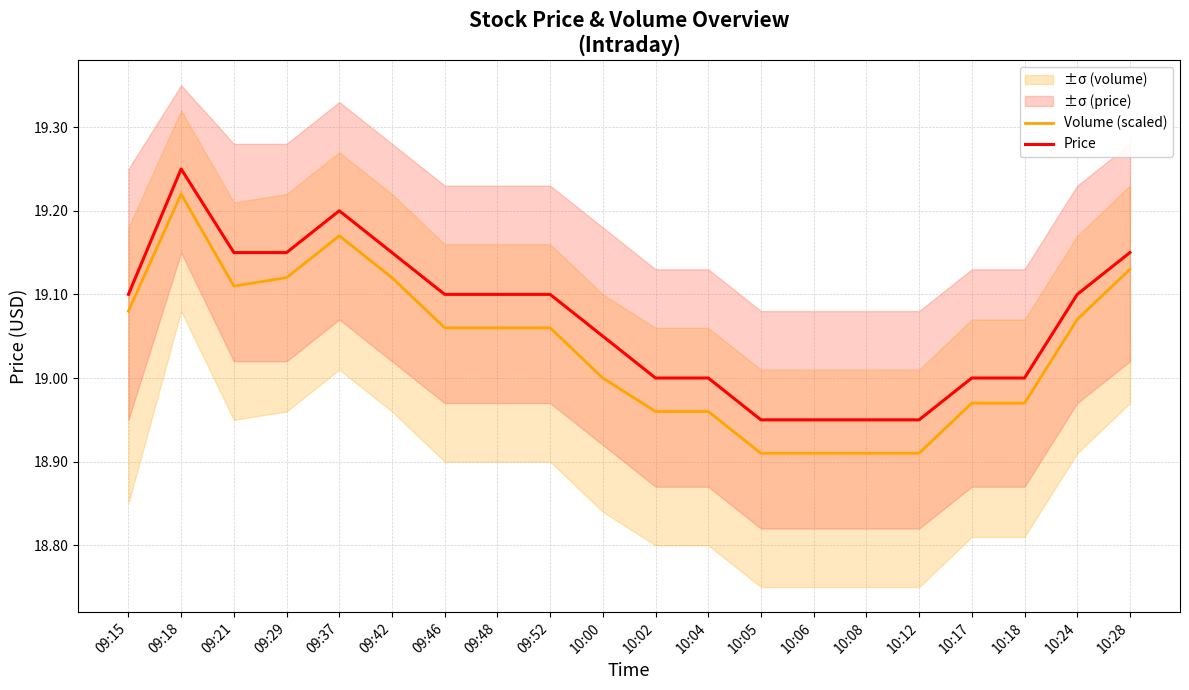

What is the total value across all series at 10:18?

38.0